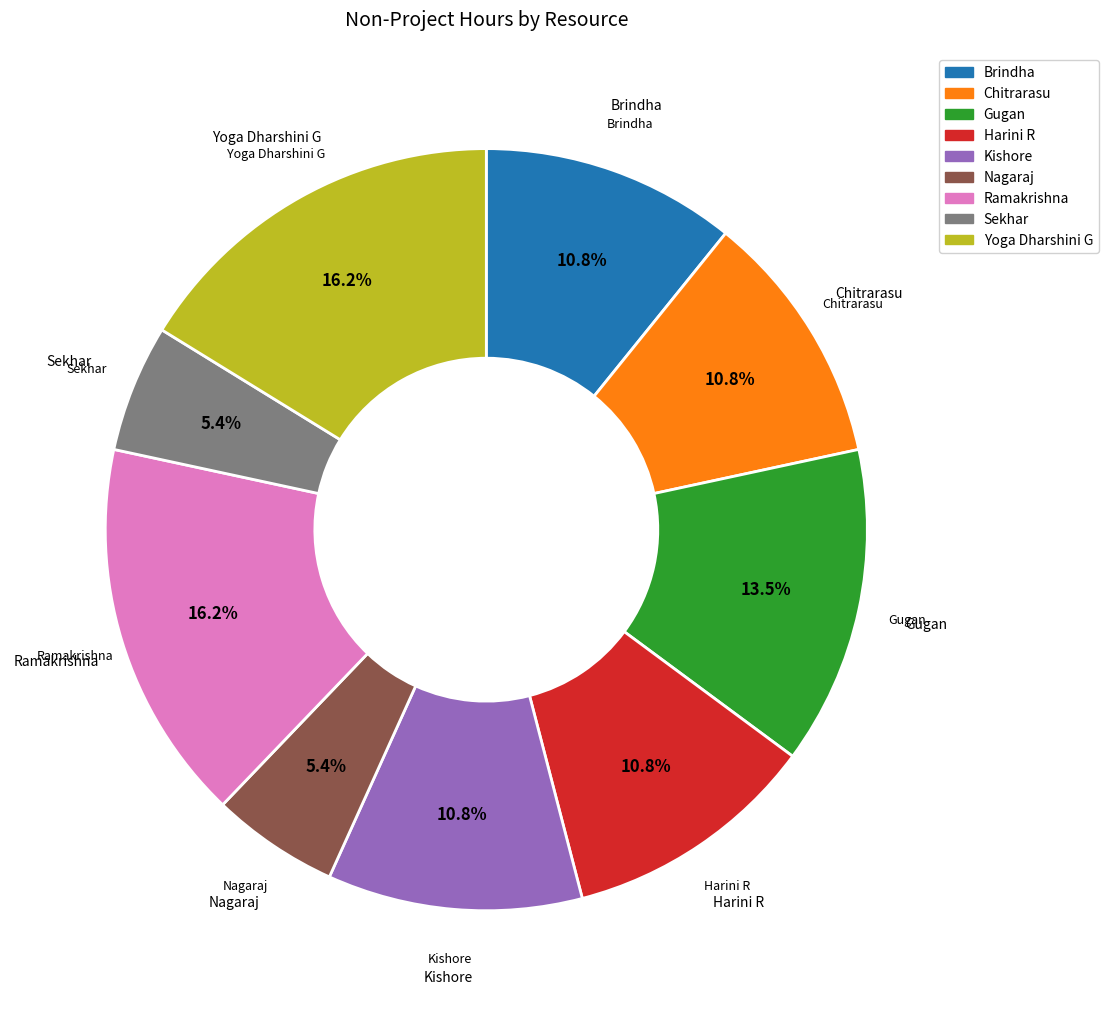

How much of the chart is everything except Ramakrishna?

83.8%